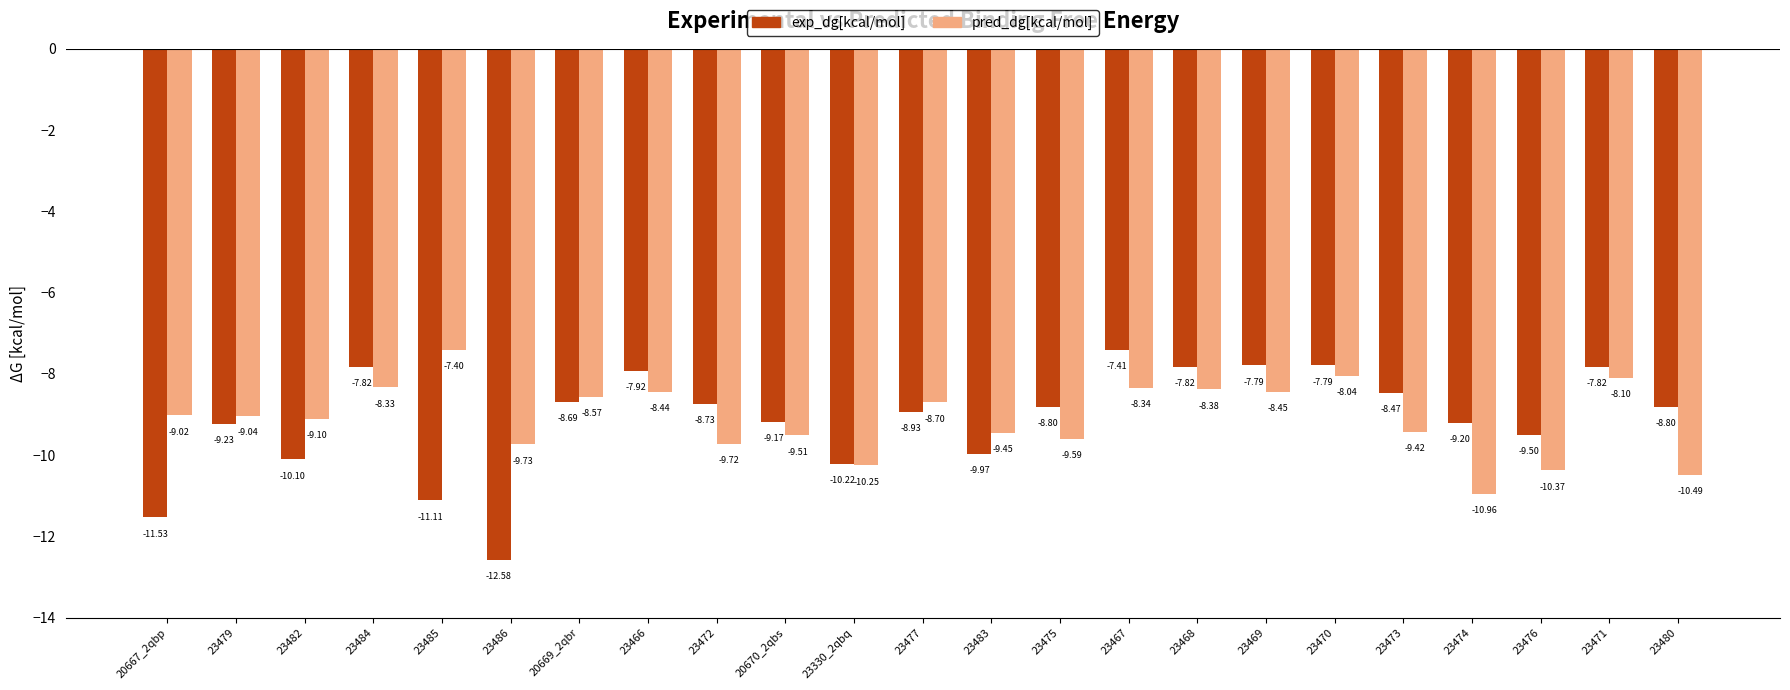

At which category is the sum across all series the highest?

23467